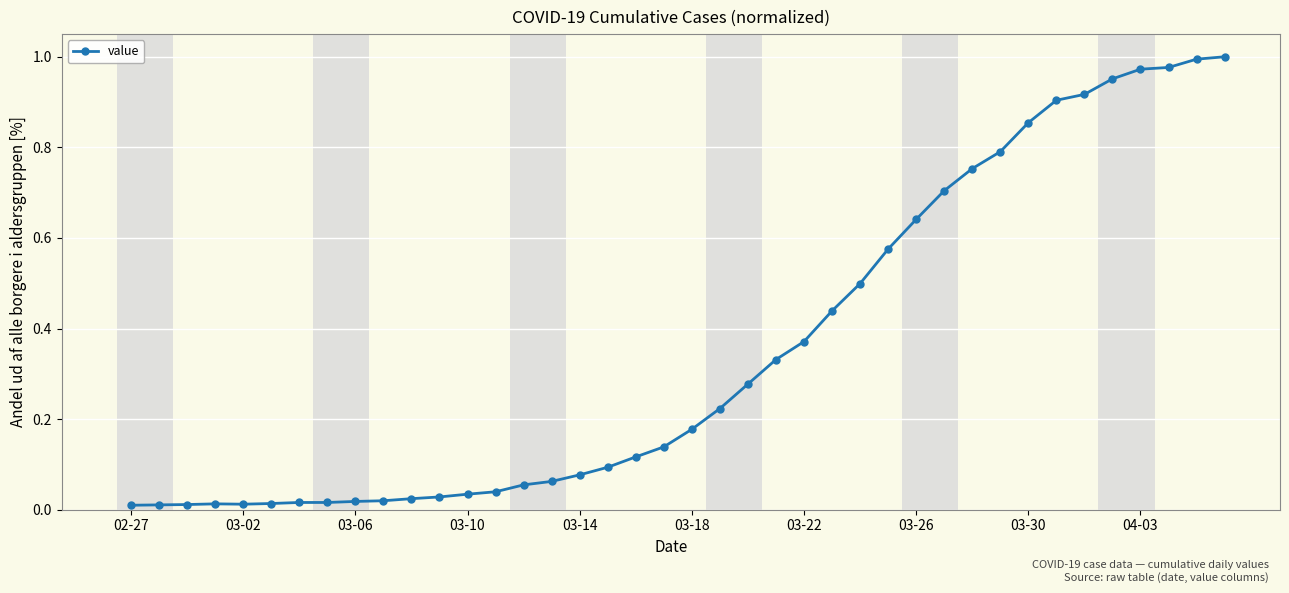

What is the sum of all values?

14.2